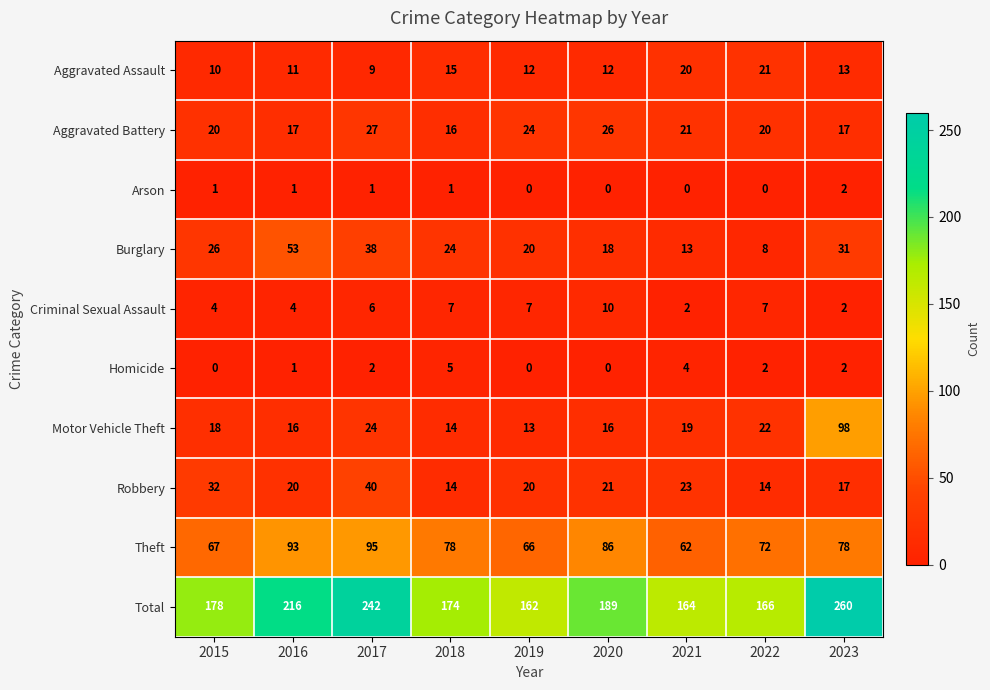

List the series in order of their peak value, highest first.

Total, Motor Vehicle Theft, Theft, Burglary, Robbery, Aggravated Battery, Aggravated Assault, Criminal Sexual Assault, Homicide, Arson